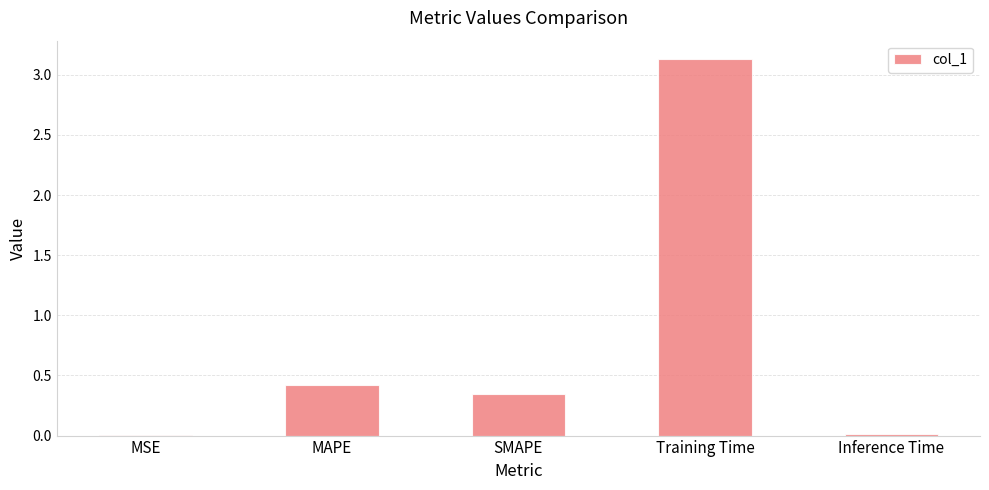

Which has a higher value, SMAPE or MAPE?

MAPE